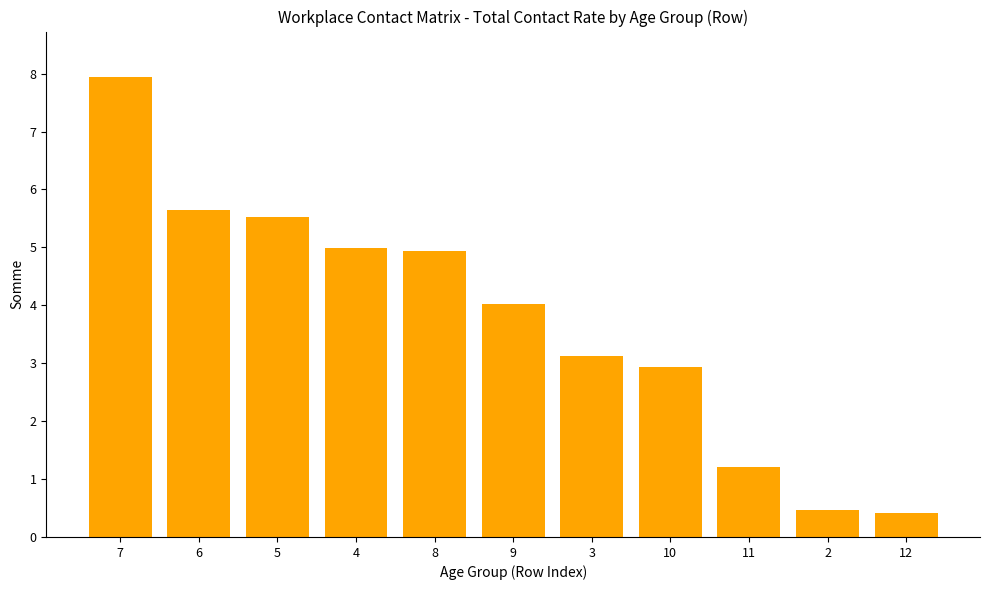

What is the minimum value shown in the chart?

0.4